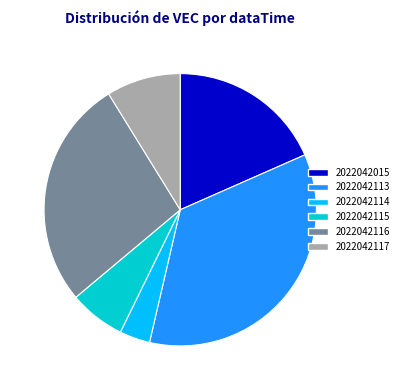

Rank the categories by value from lowest to highest.

2022042114, 2022042115, 2022042117, 2022042015, 2022042116, 2022042113